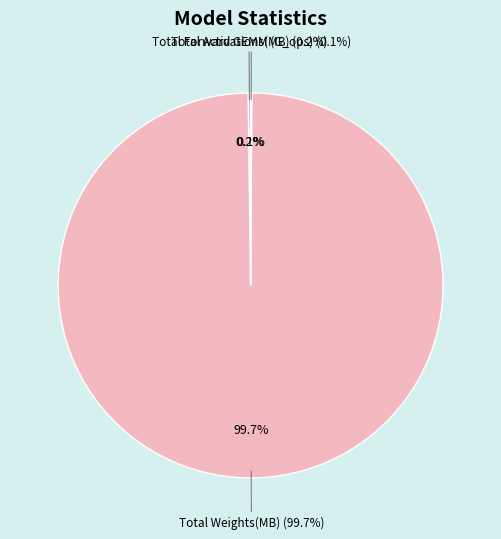

Count the number of slices in the pie.

3